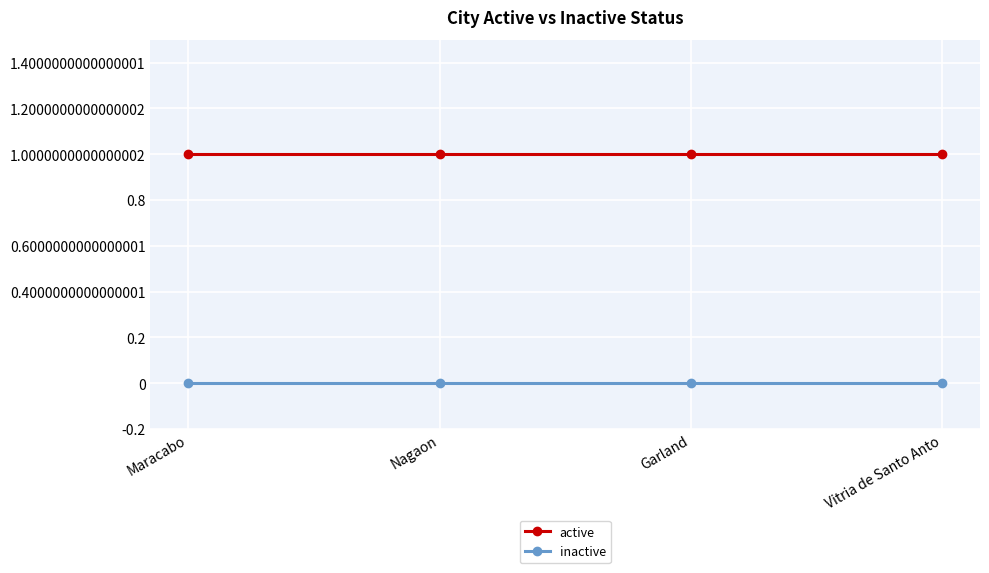

The inactive series shows 0 at Vitria de Santo Anto. True or false?

True